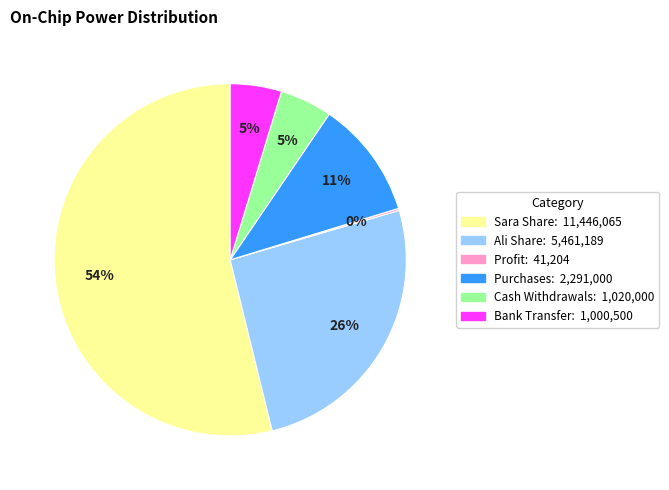

Does any single category account for the majority?

Yes